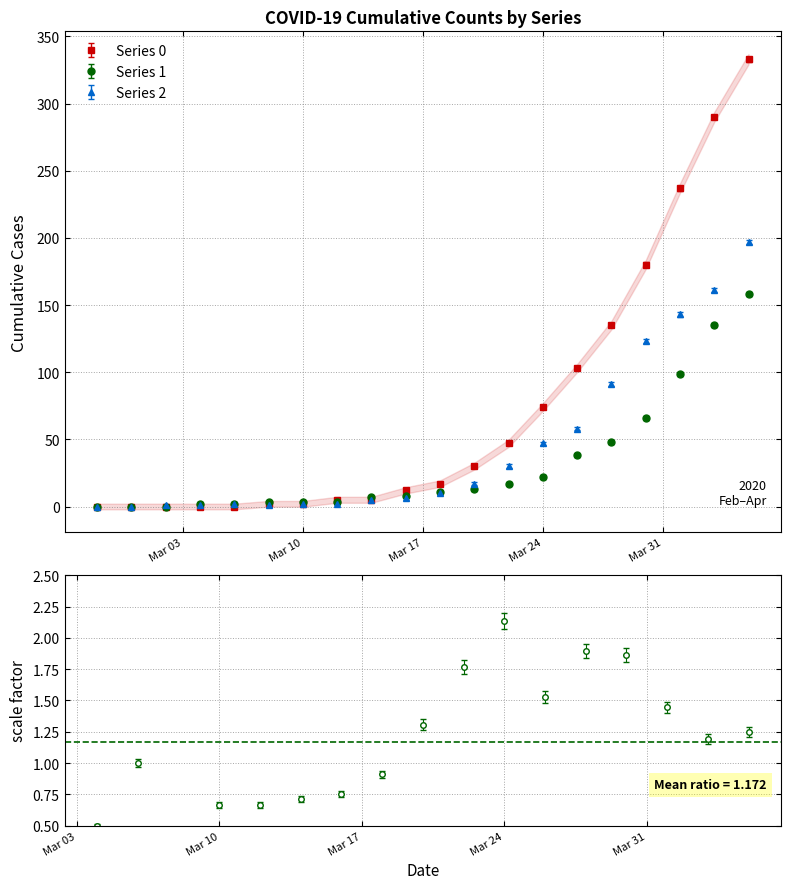

The Series 1 series shows 3 at 2020-03-08. True or false?

True